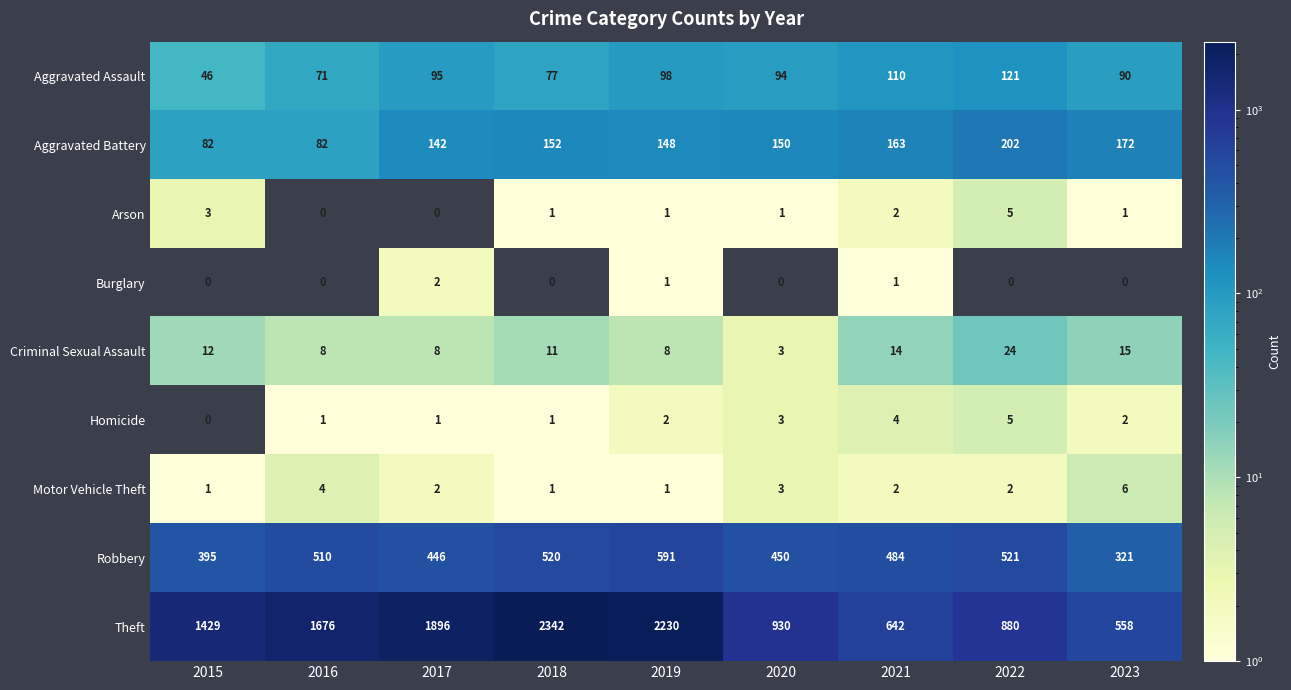

At which category is the sum across all series the highest?

2018